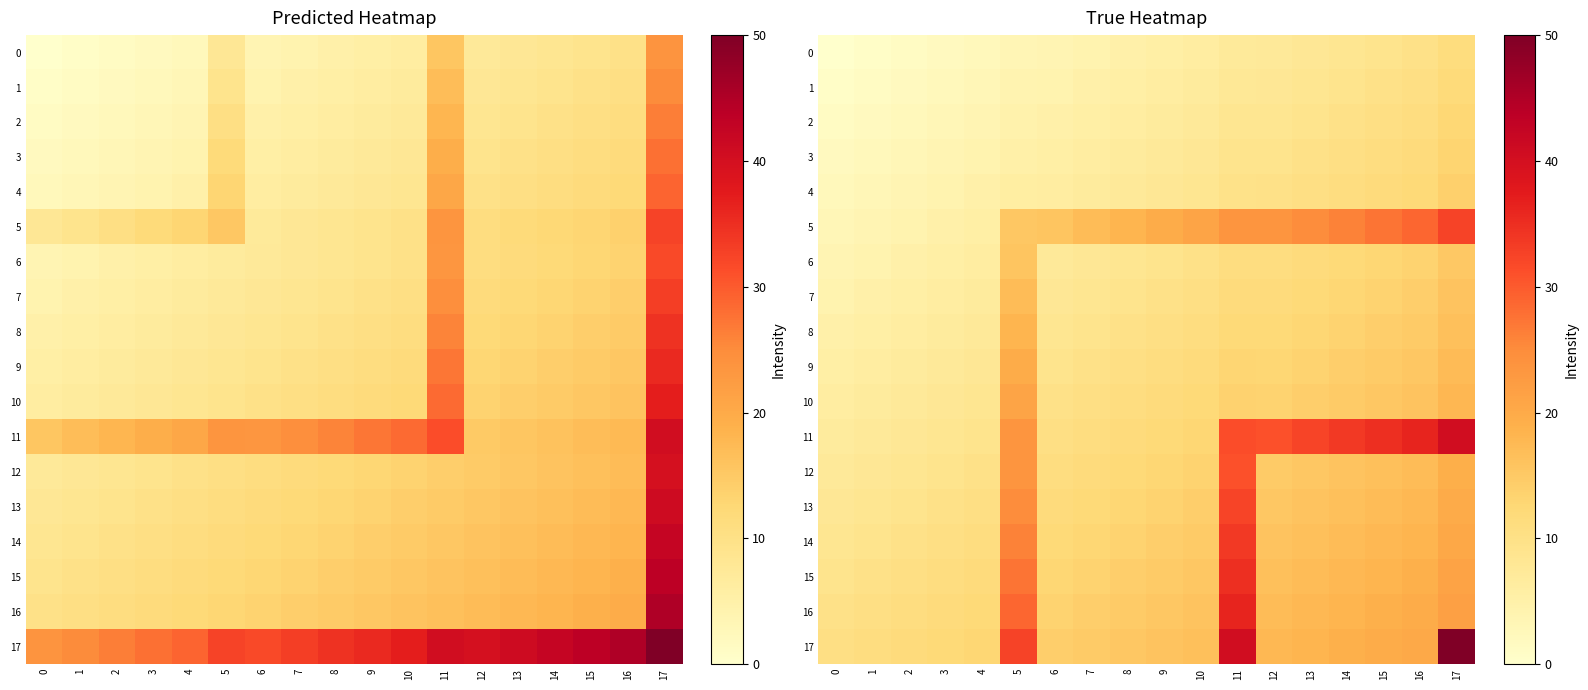

Read the 16 value at 4.

12.2